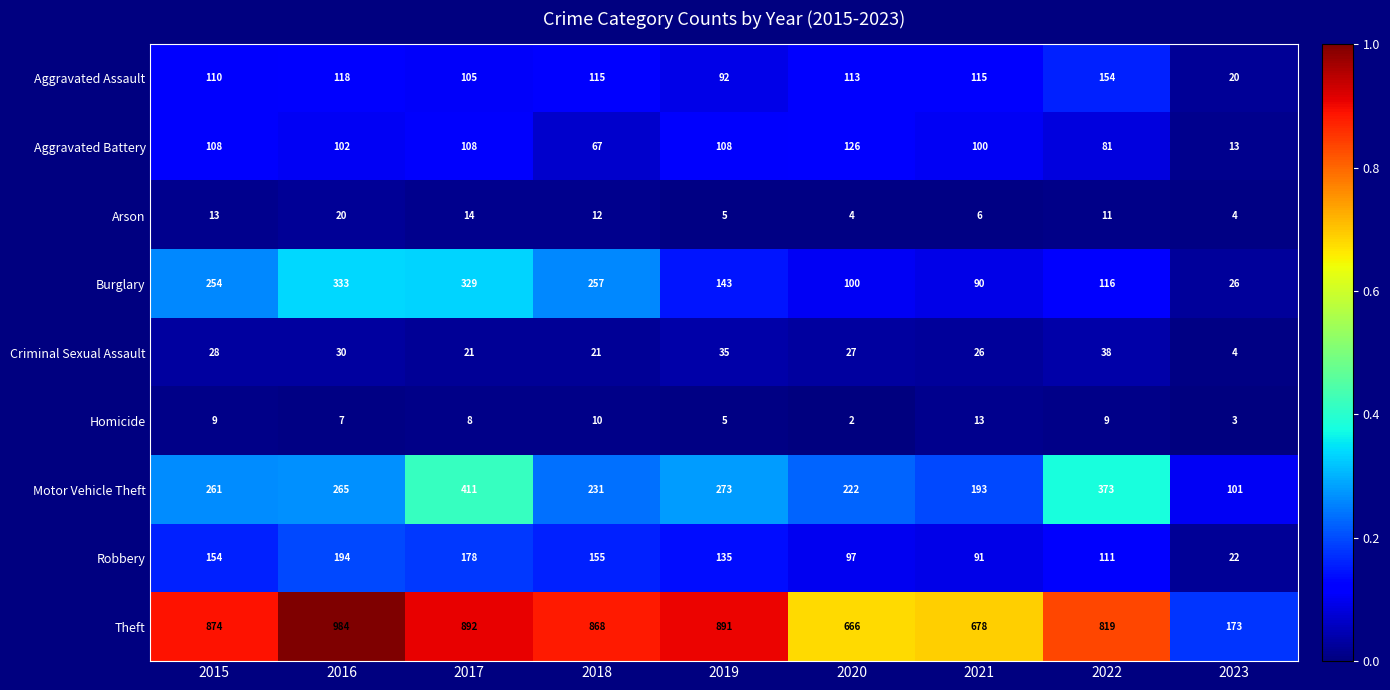

Which label corresponds to the smallest value in the chart?

2020